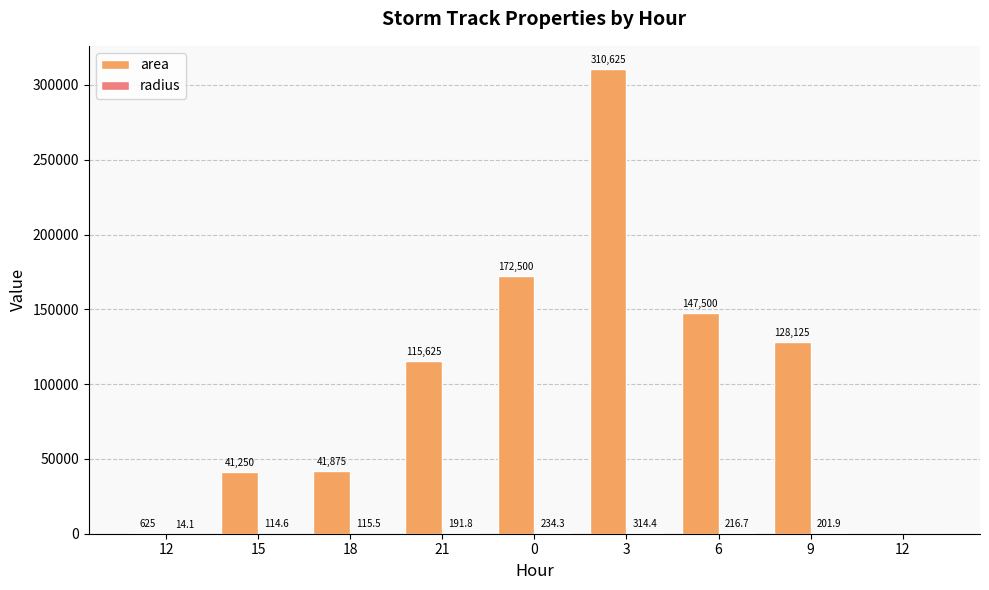

Does the chart contain stacked bars?

No